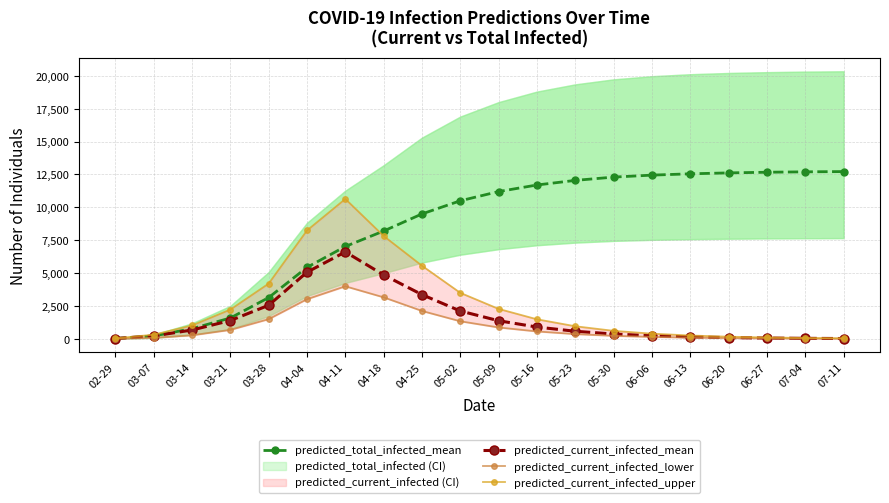

Is the value of predicted_current_infected_lower at 03-21 greater than the value of predicted_total_infected_mean at 05-23?

No